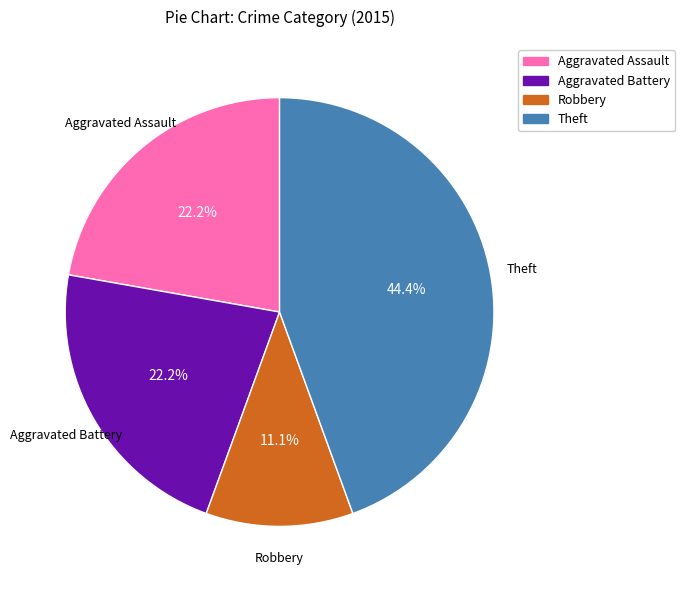

How many segments does this pie chart have?

4